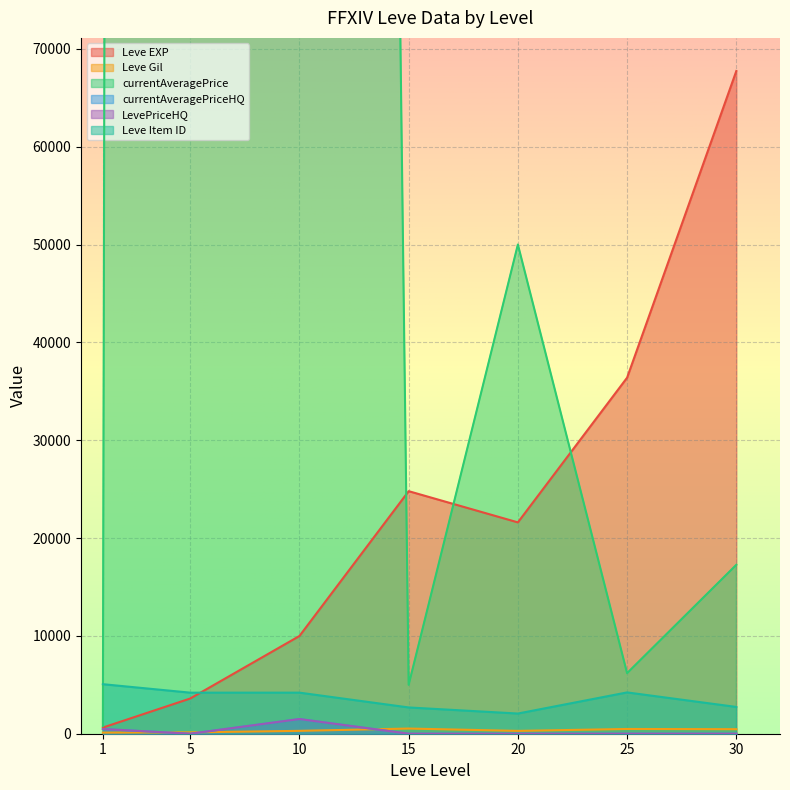

Rank the series by their maximum value, from lowest to highest.

Leve Gil, currentAveragePriceHQ, LevePriceHQ, Leve Item ID, Leve EXP, currentAveragePrice